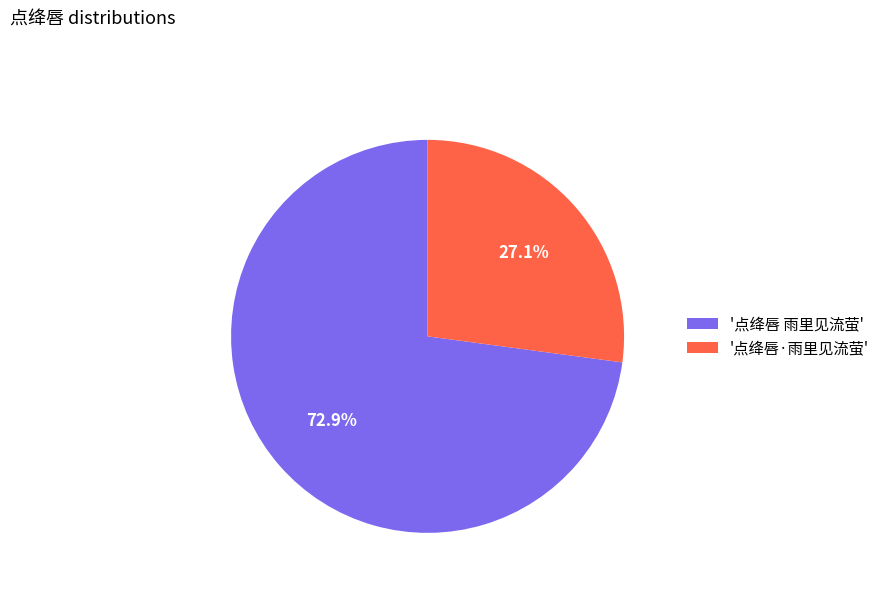

Do '点绛唇 雨里见流萤' and '点绛唇·雨里见流萤' together represent more than half of the pie?

Yes